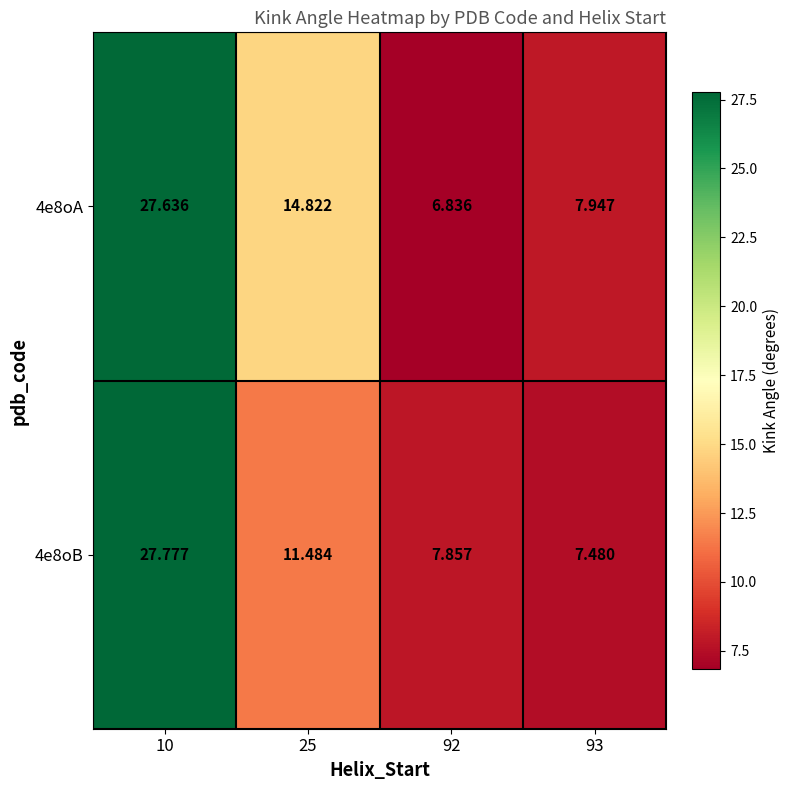

Is the value of 4e8oA at 93 greater than the value of 4e8oB at 10?

No